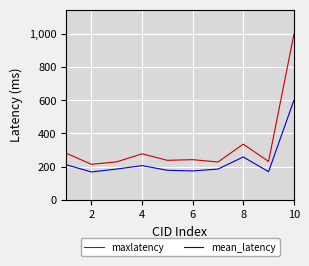

Which series has the largest total across all categories?

maxlatency